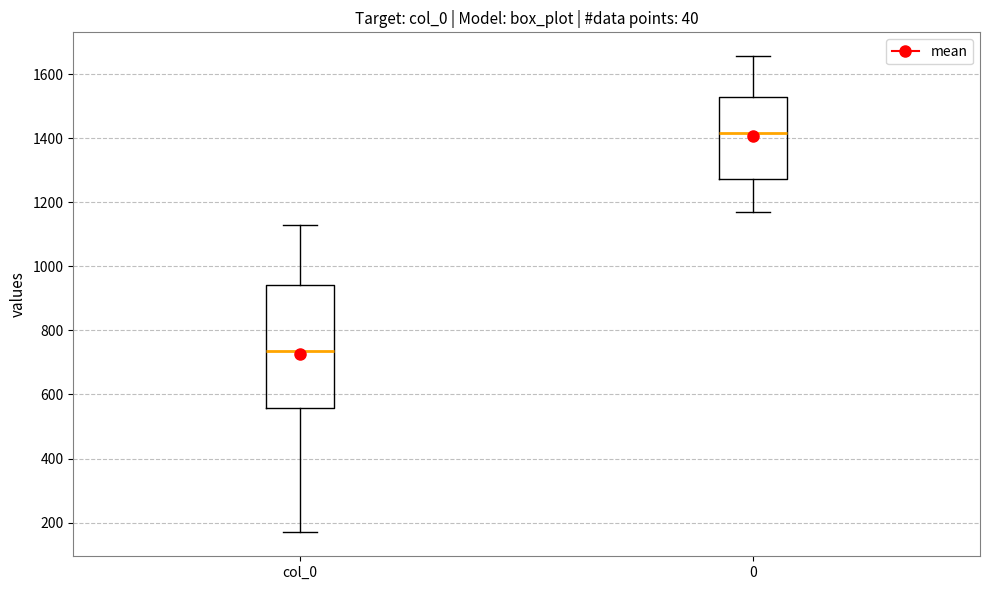

Which box is the tallest, from its lower edge to its upper edge?

col_0